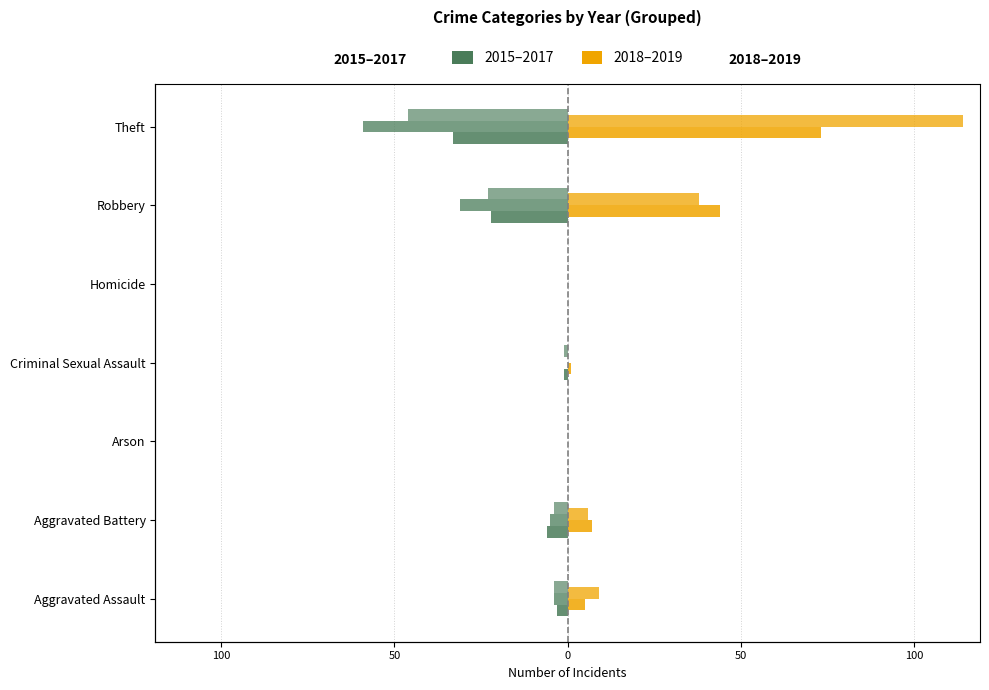

Are the bars grouped side by side (vs. stacked)?

Yes